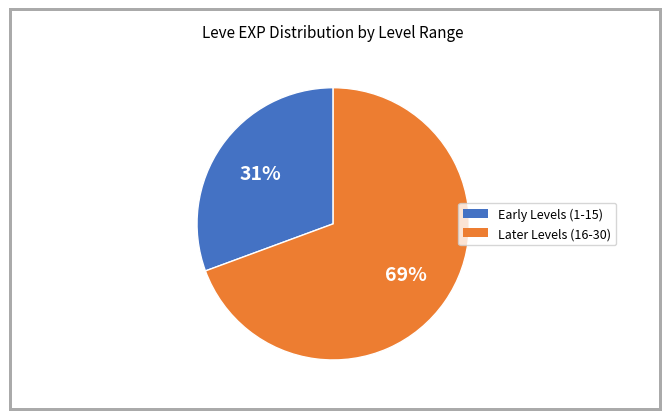

Is there a majority slice in this chart?

Yes